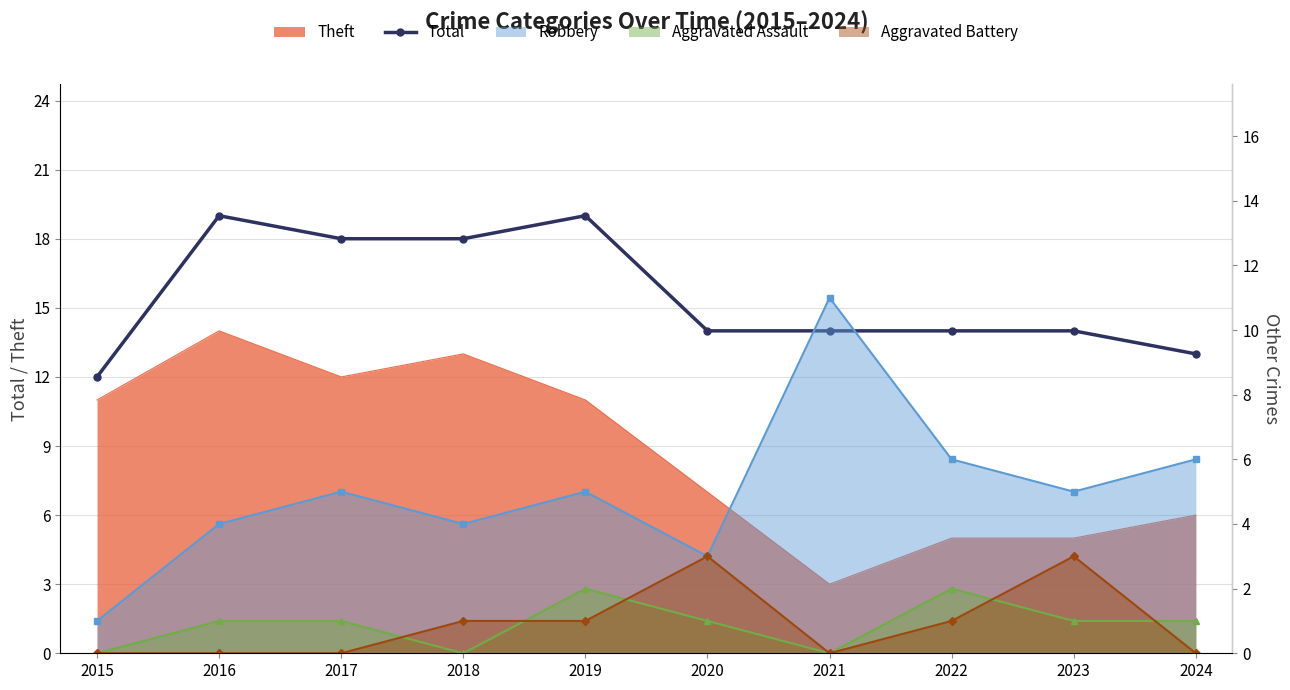

What is the maximum value shown in the chart?

19